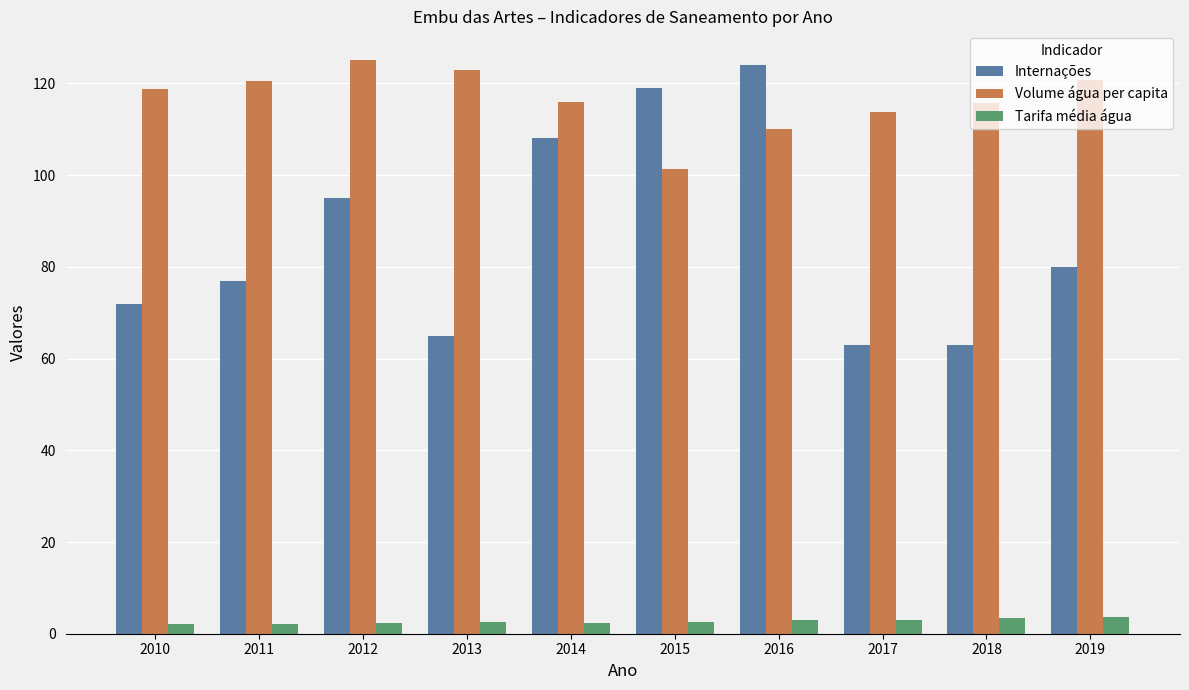

Which series has the widest spread of values?

Internações